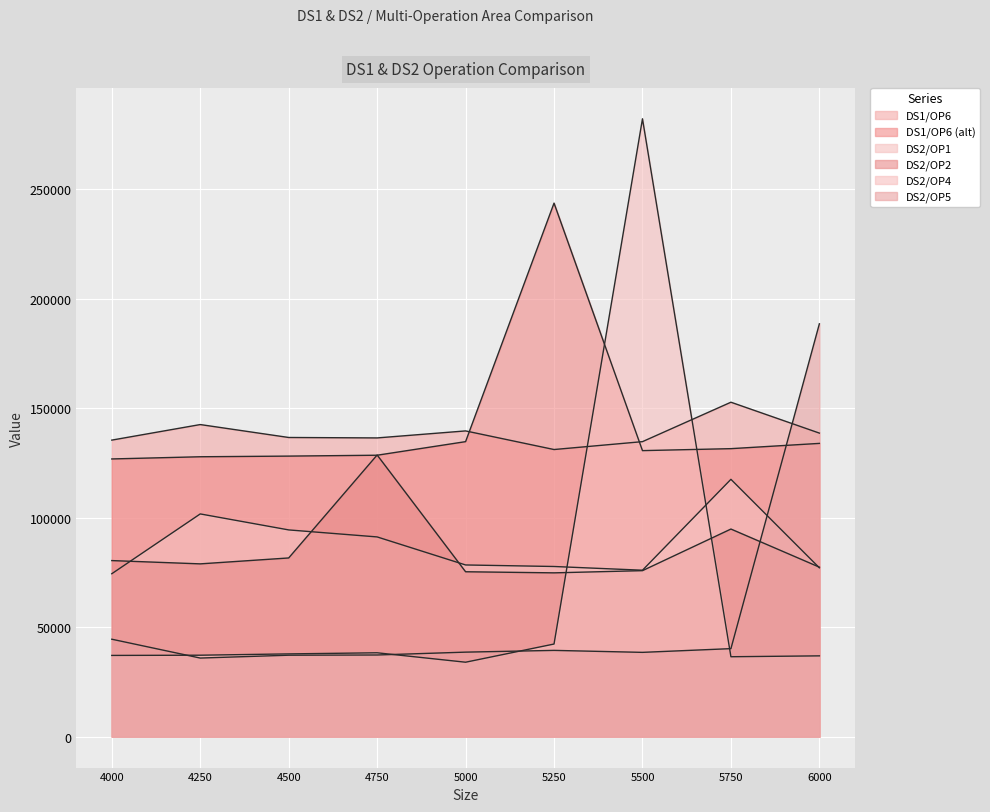

Is the value of DS2/OP2 at 4250 greater than the value of DS1/OP6 at 5000?

No